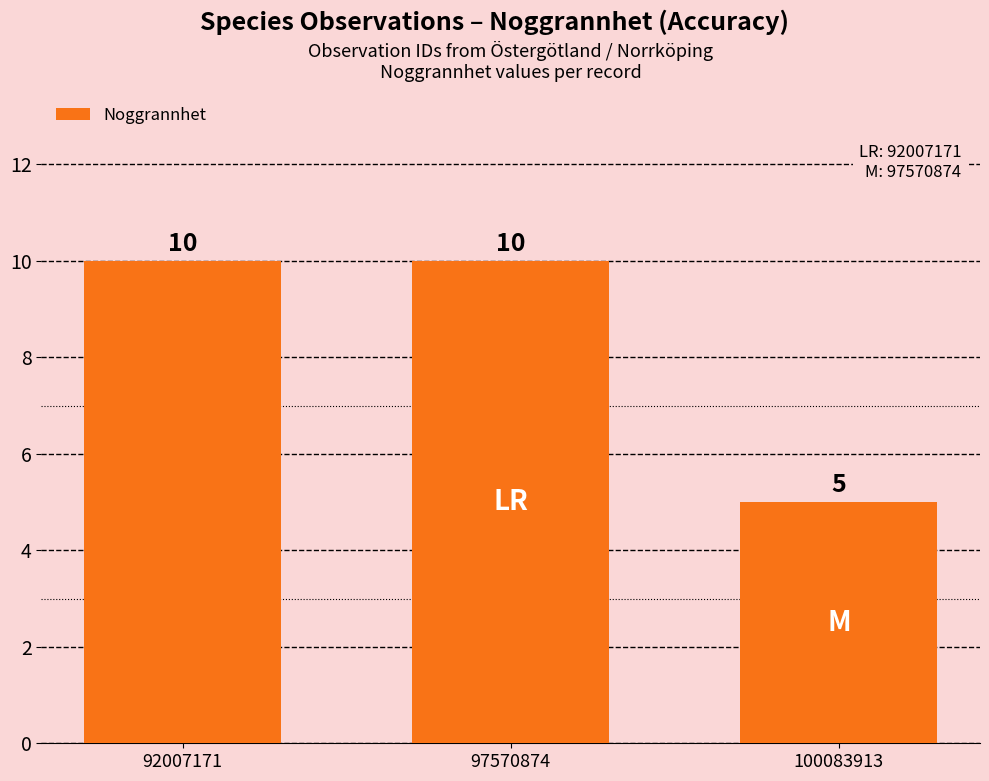

What is the minimum value shown in the chart?

5